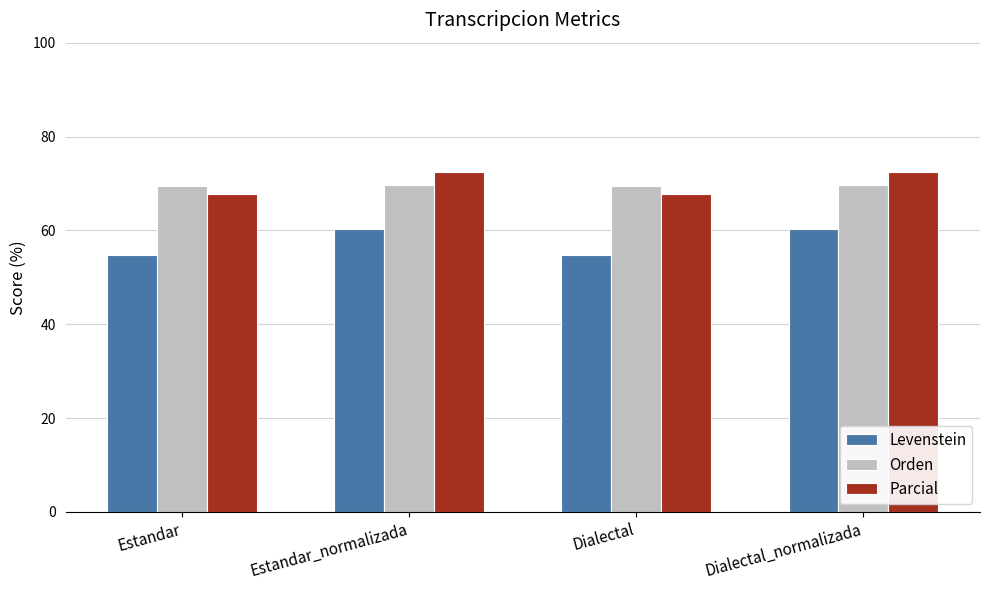

Is it true that Levenstein equals 32.5 at Estandar?

False